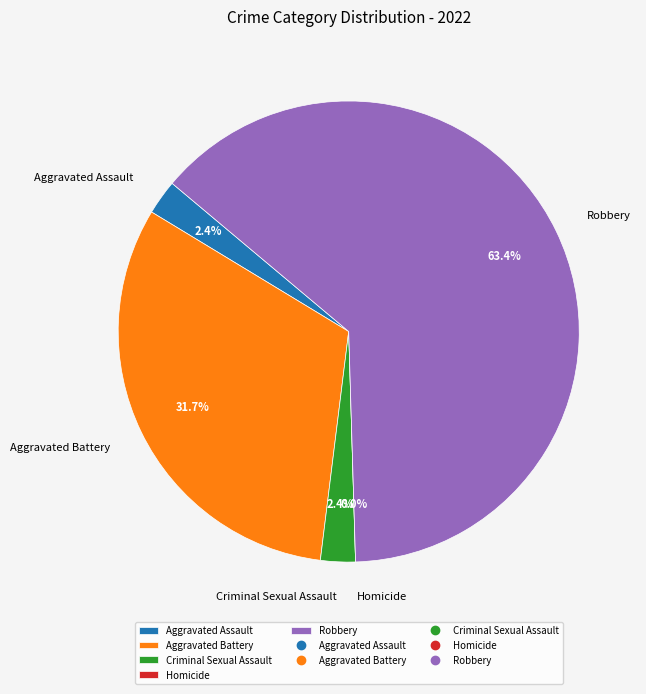

How many slices are in this pie chart?

5